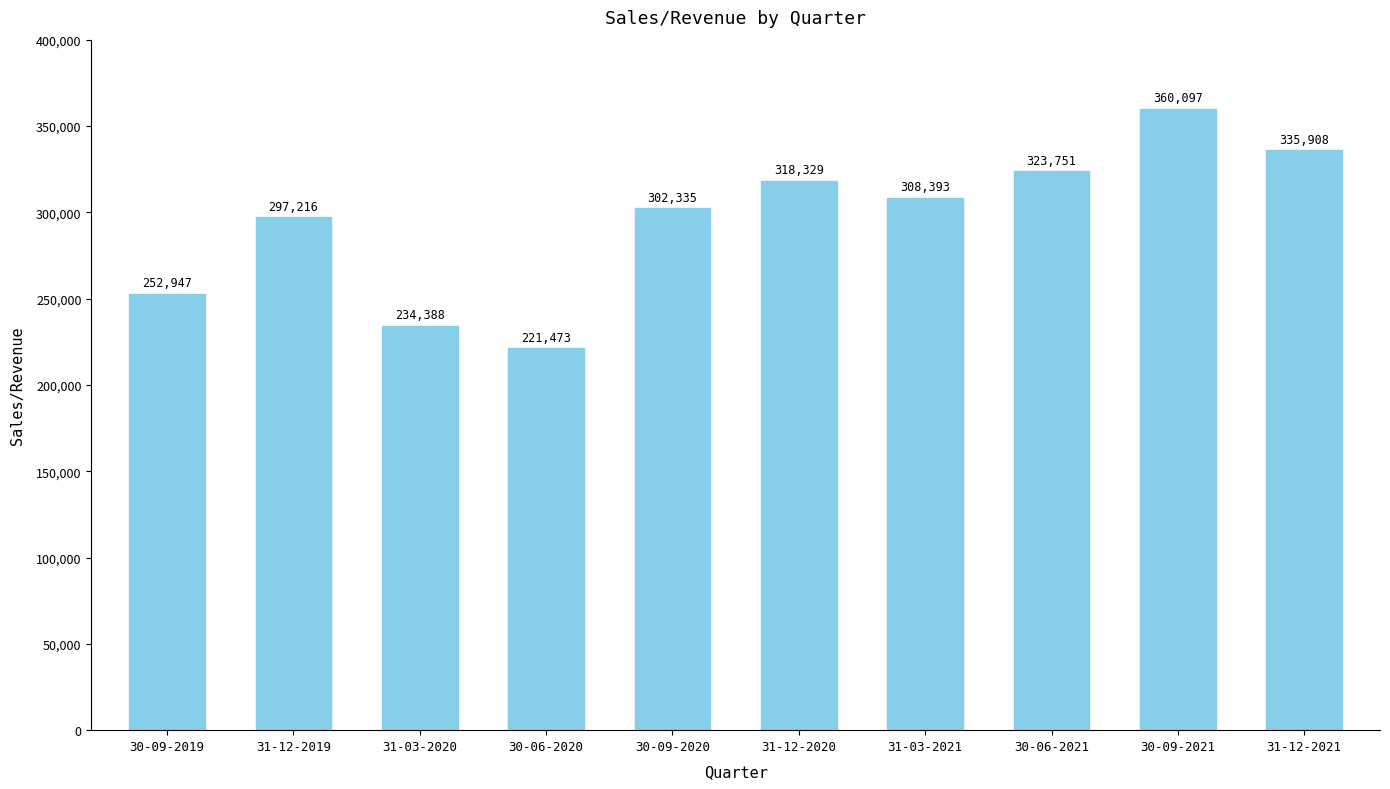

Reading left to right, extract all data points from this chart.

252947	297216	234388	221473	302335	318329	308393	323751	360097	335908